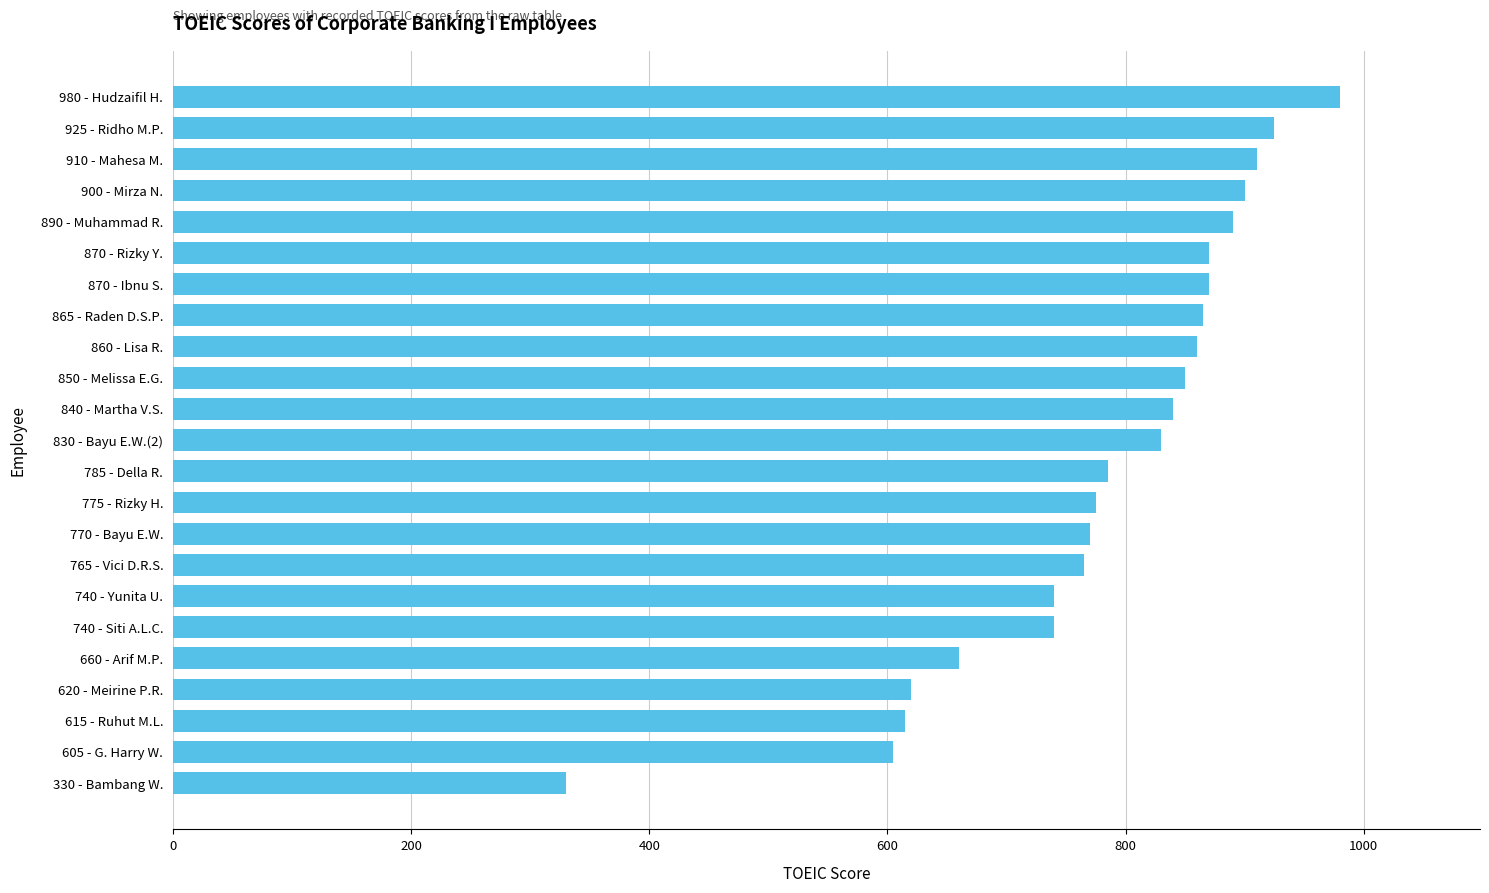

What is the minimum value shown in the chart?

330